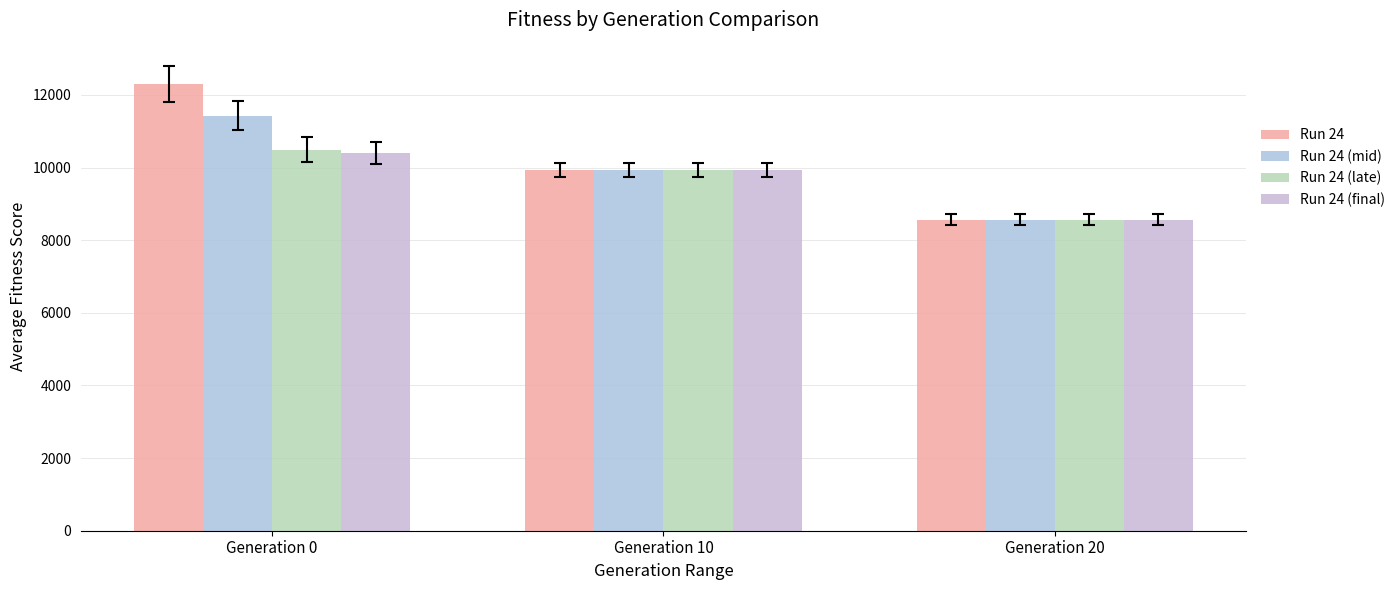

Count the Run 24 (final) values in the range 8565 to 10401.

3